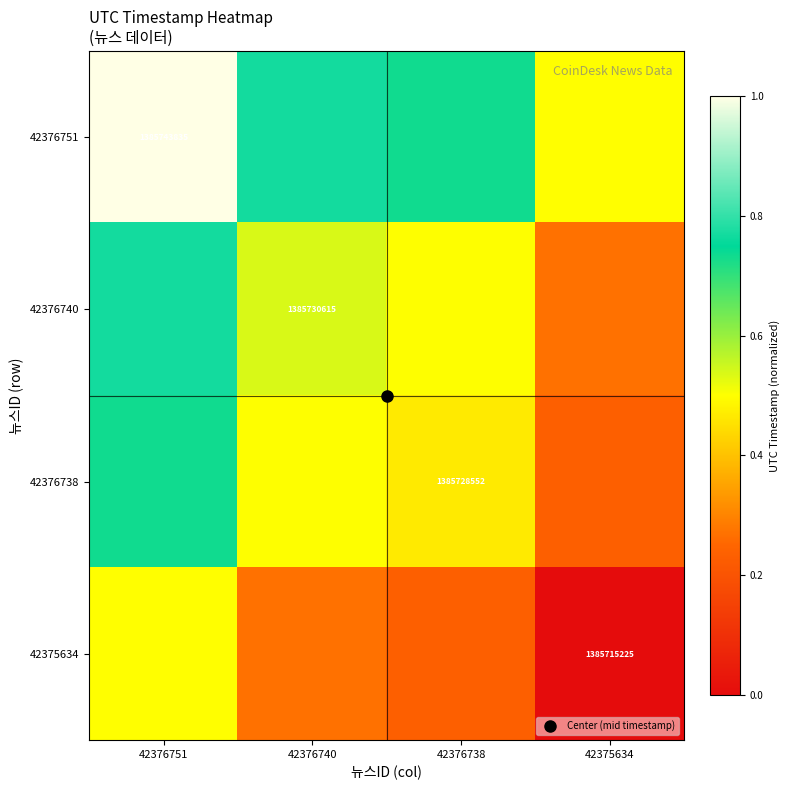

At how many categories does at least one series exceed 0?

4